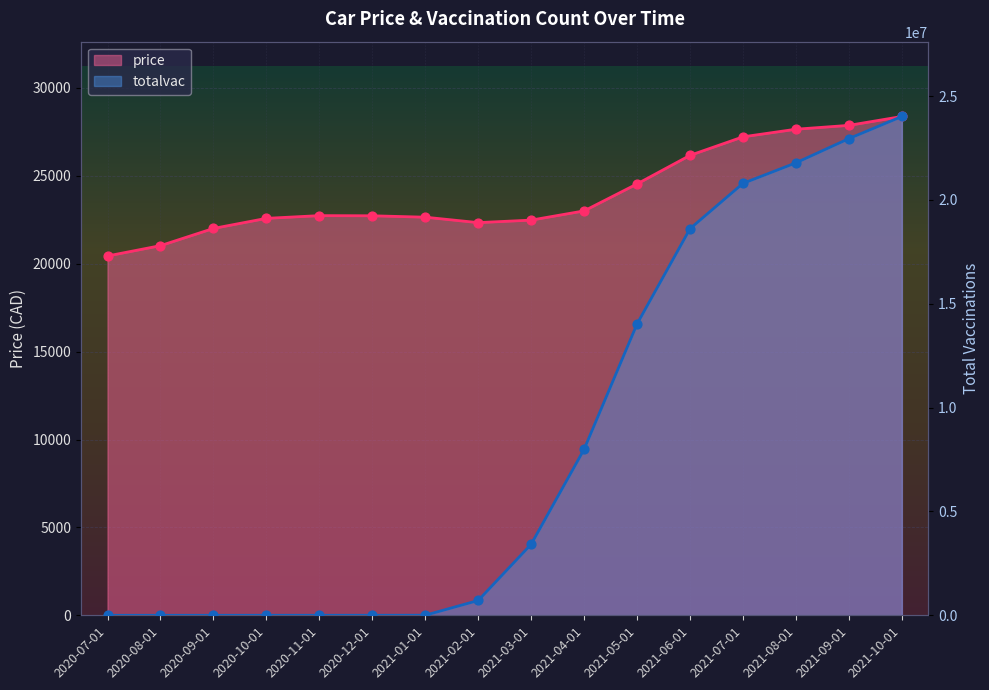

Which series has the widest spread of Y values?

totalvac